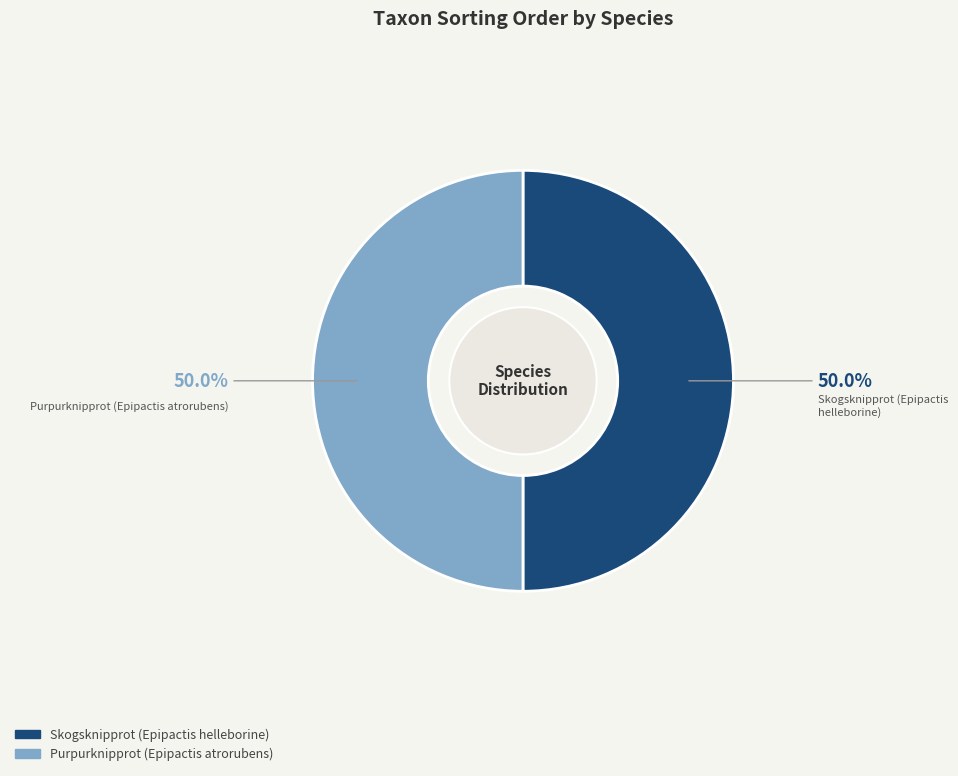

Do Purpurknipprot (Epipactis atrorubens) and Skogsknipprot (Epipactis helleborine) together represent more than half of the pie?

Yes